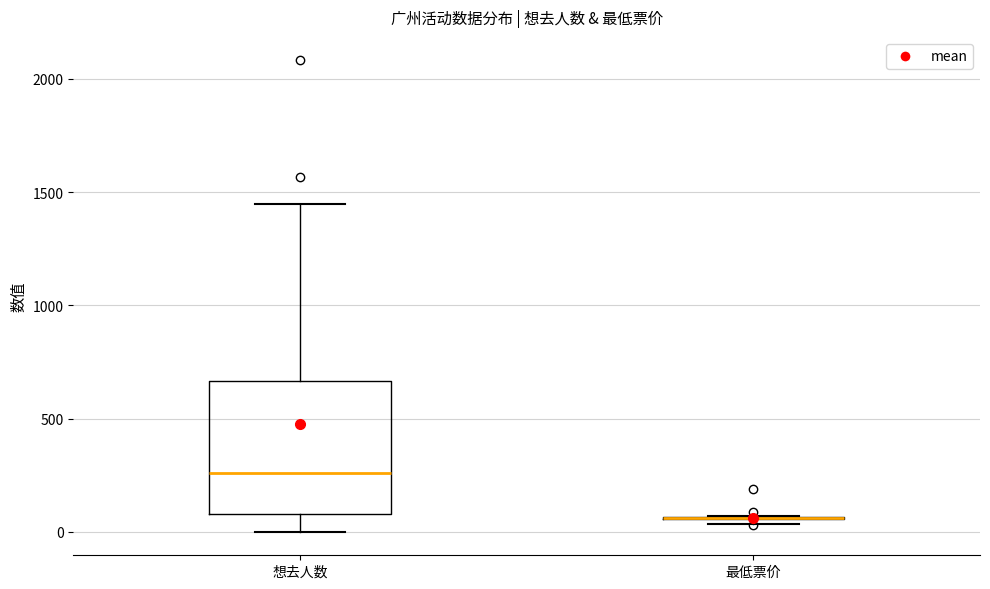

Which box is the tallest, from its lower edge to its upper edge?

想去人数